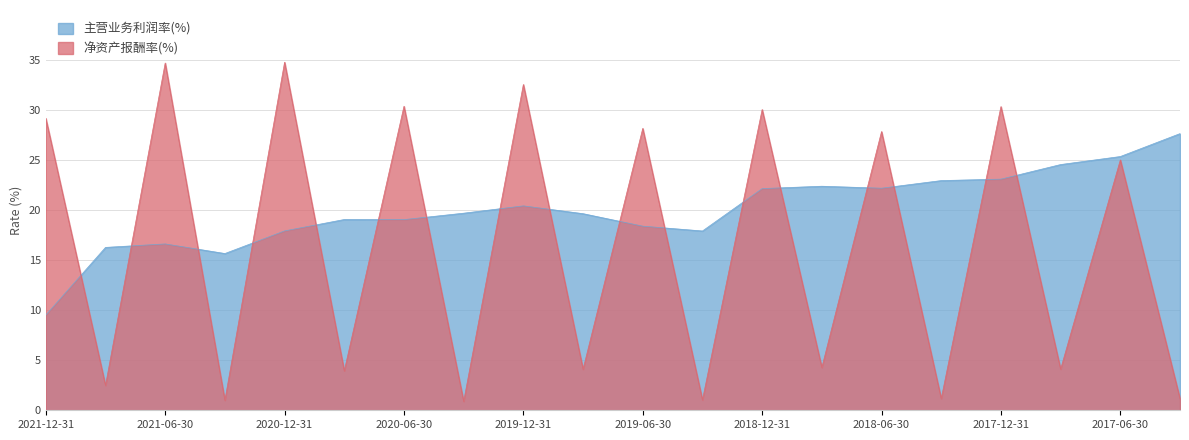

What is the label of the 15th point from the right?

2020-09-30